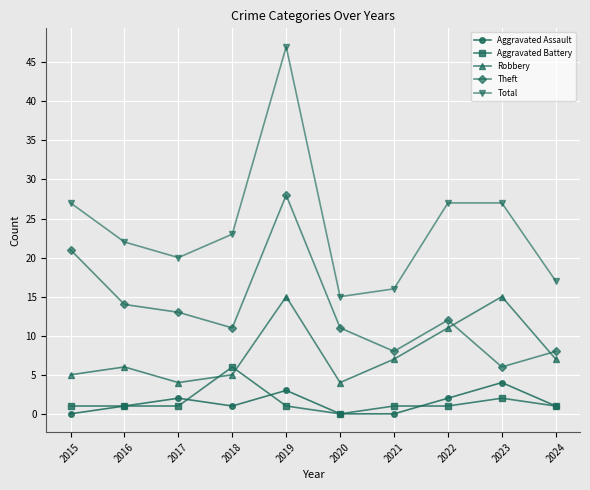

Between 2018 and 2019, which series saw the biggest shift?

Total